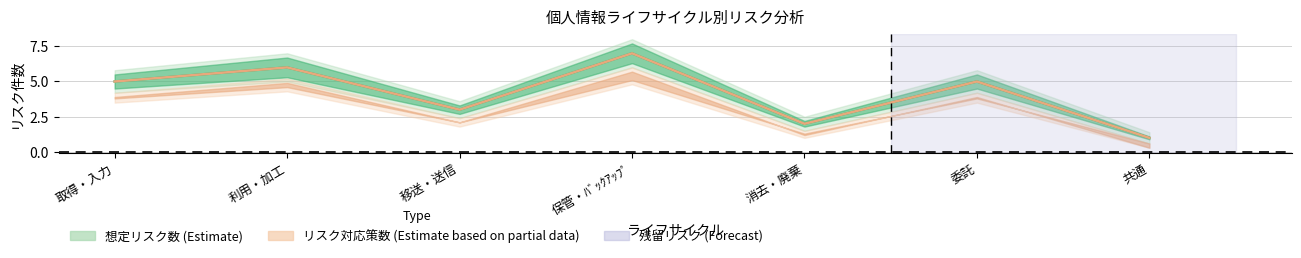

True or false: リスク対応策数 has a value of 1 at 共通.

True